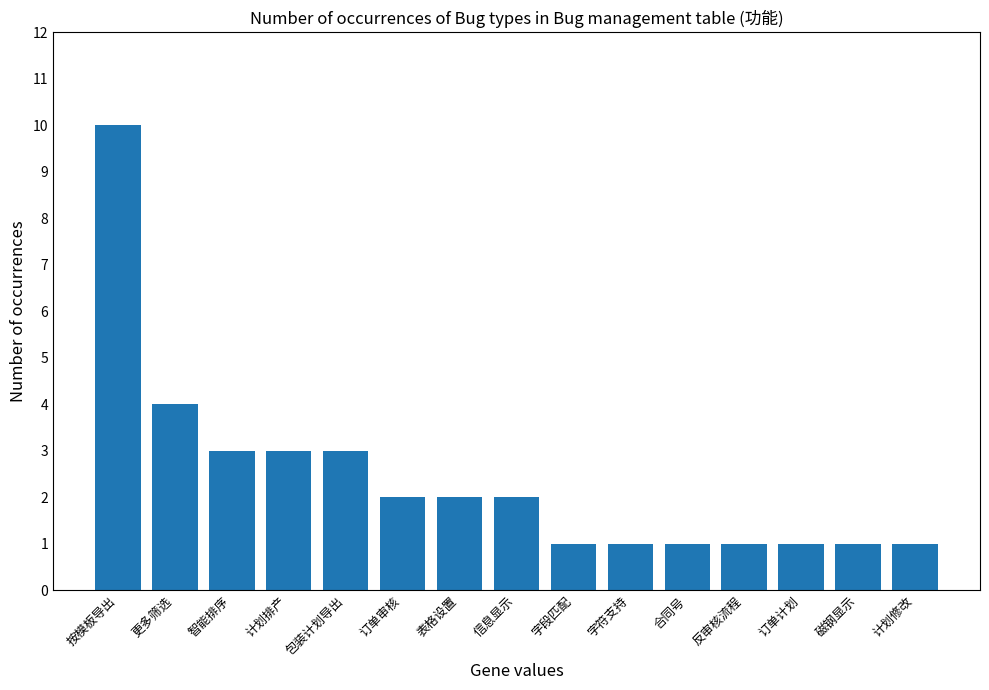

How many distinct data groups are displayed?

1